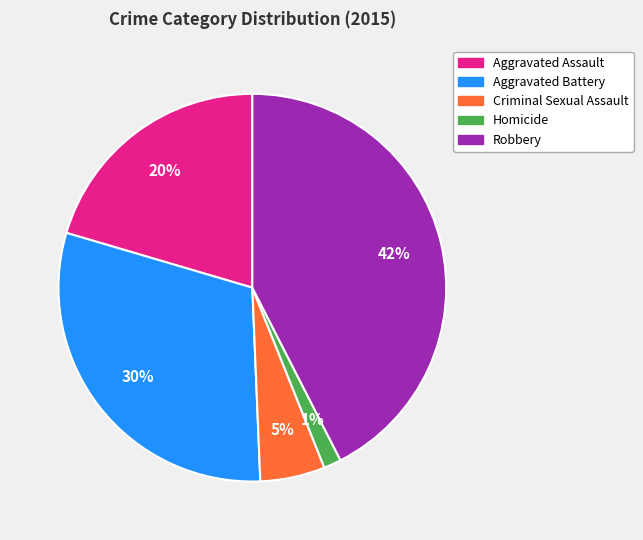

To the nearest percent, what portion does Aggravated Assault represent?

20%